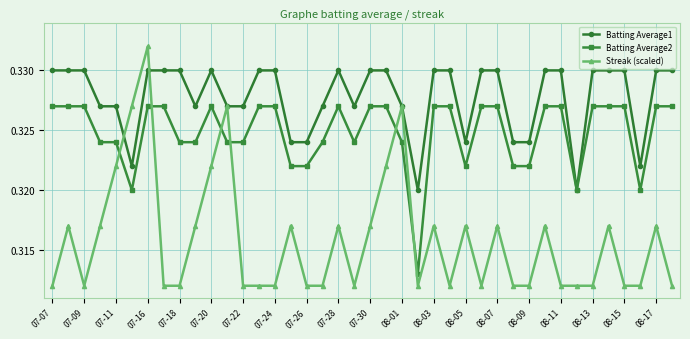

How many times do Streak (scaled) and Batting Average2 cross each other?

6